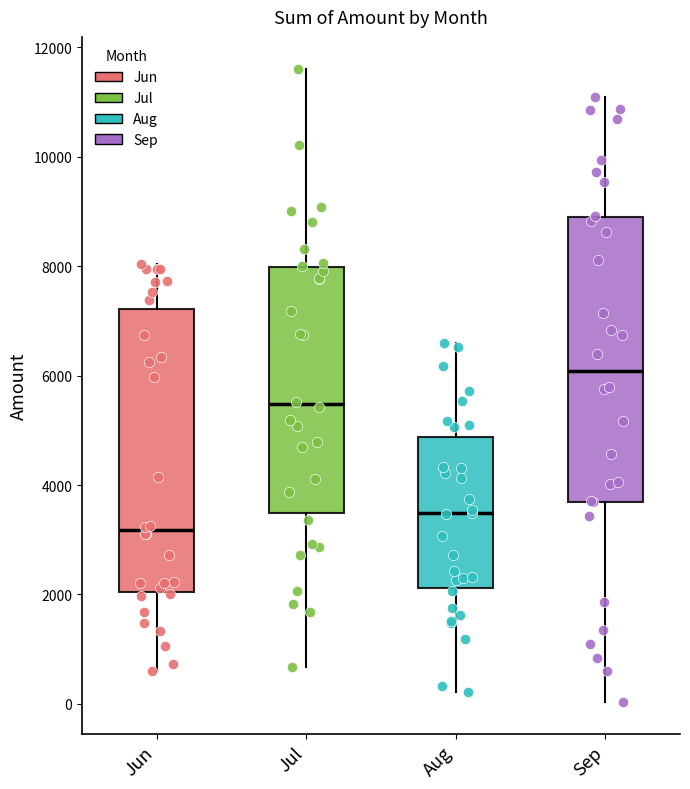

Reading left to right, read every box against the y-axis: the position of its median line, the range the box covers, and the ends of its whiskers. The values are not printed on the chart, so give them approximately, as read against the axis.

Jun: median 3200, box 2000 to 7200, whiskers 600 to 8000
Jul: median 5400, box 3400 to 8000, whiskers 600 to 11600
Aug: median 3400, box 2200 to 4800, whiskers 200 to 6600
Sep: median 6000, box 3600 to 9000, whiskers 0 to 11000